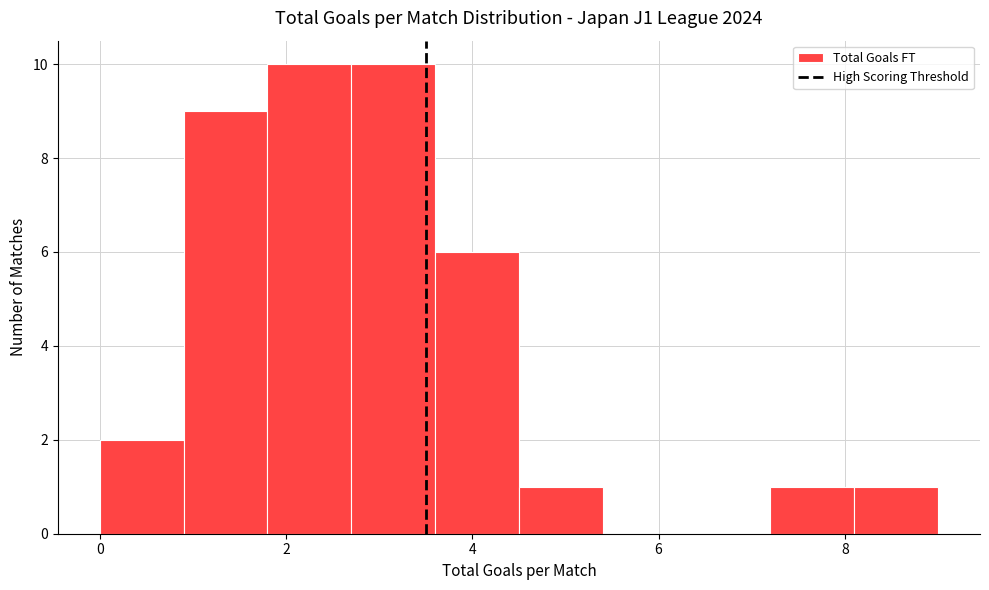

What is the height of the bar covering 3.6 to 4.5 on the x-axis? Neither the bar edges nor the heights are printed on the chart, so give them approximately, as read against the axes.

6